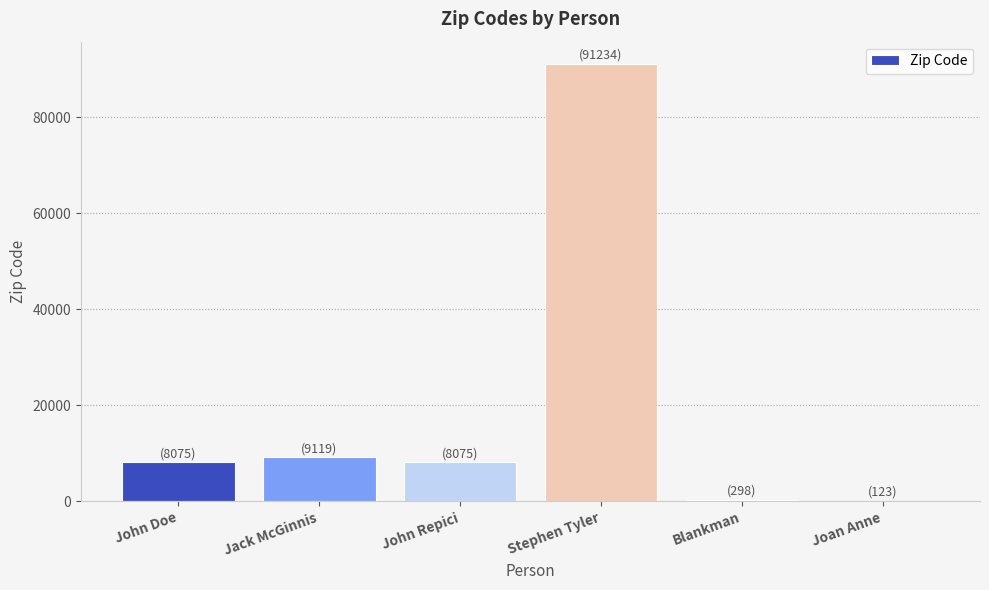

What is the greatest value displayed?

91234